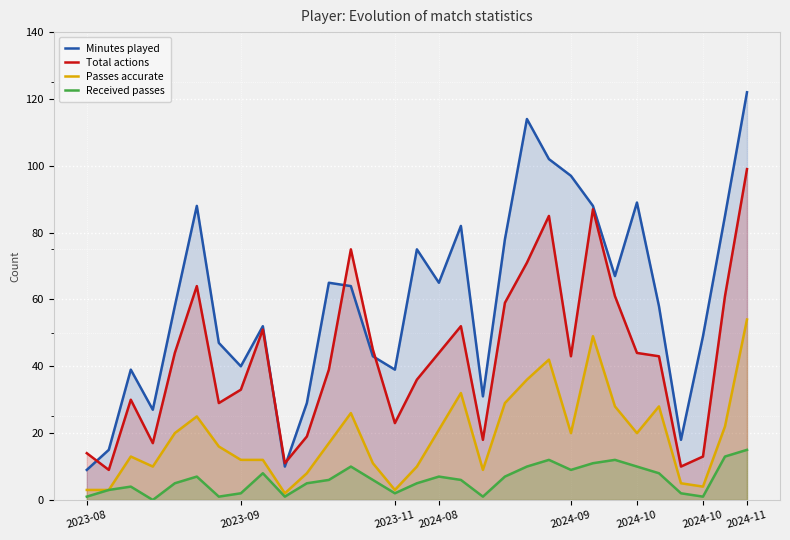

Is it true that Received passes equals 1 at 9?

False